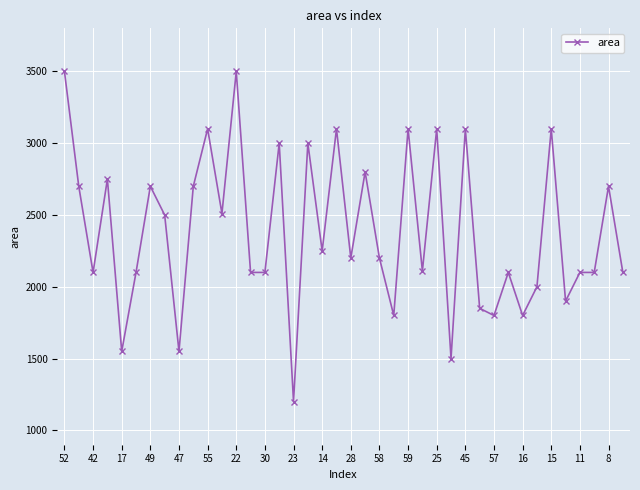

What is the difference between the maximum and second lowest values?

2000